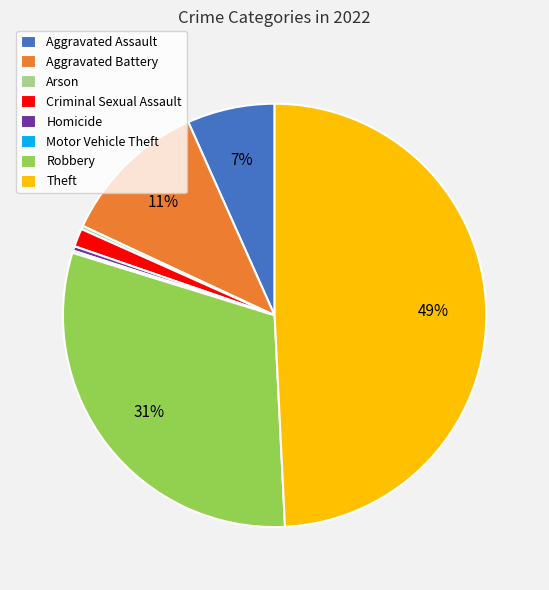

Is there any slice that represents more than half of the pie?

No